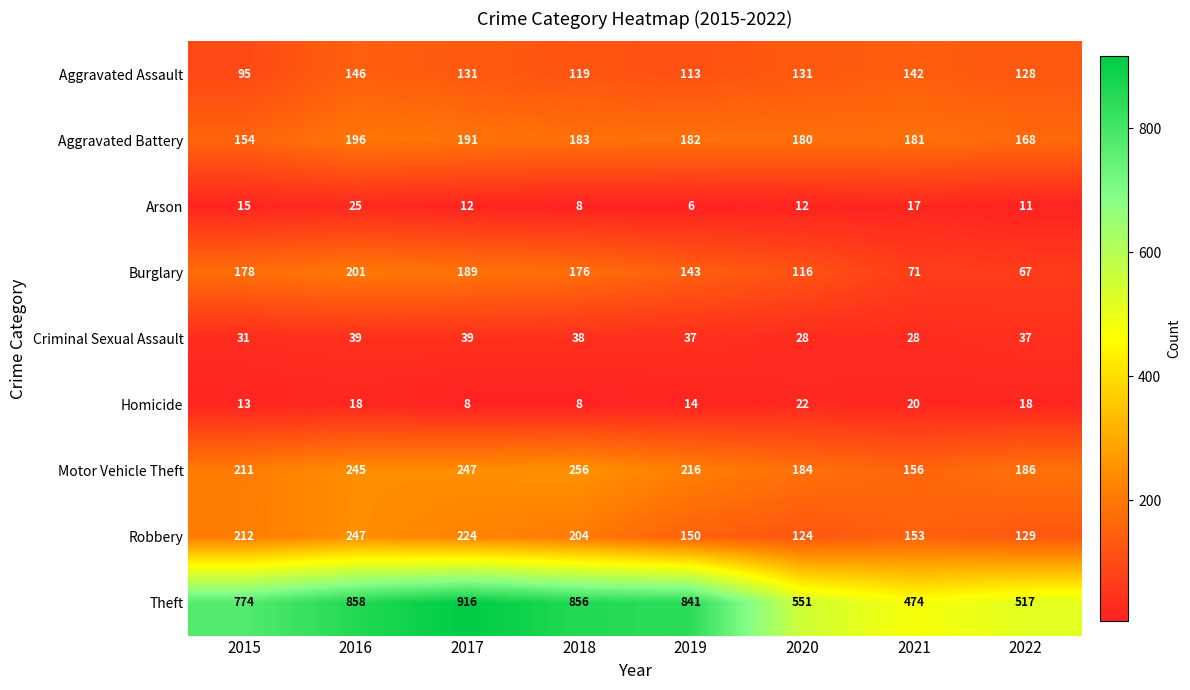

What is the sum of the Theft values at 2021 and 2018?

1330